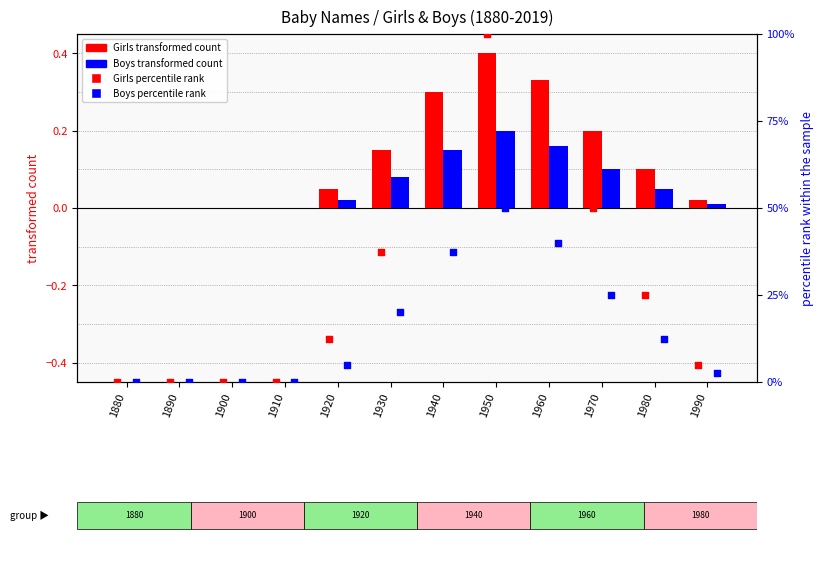

At how many categories does at least one series exceed 77?

2